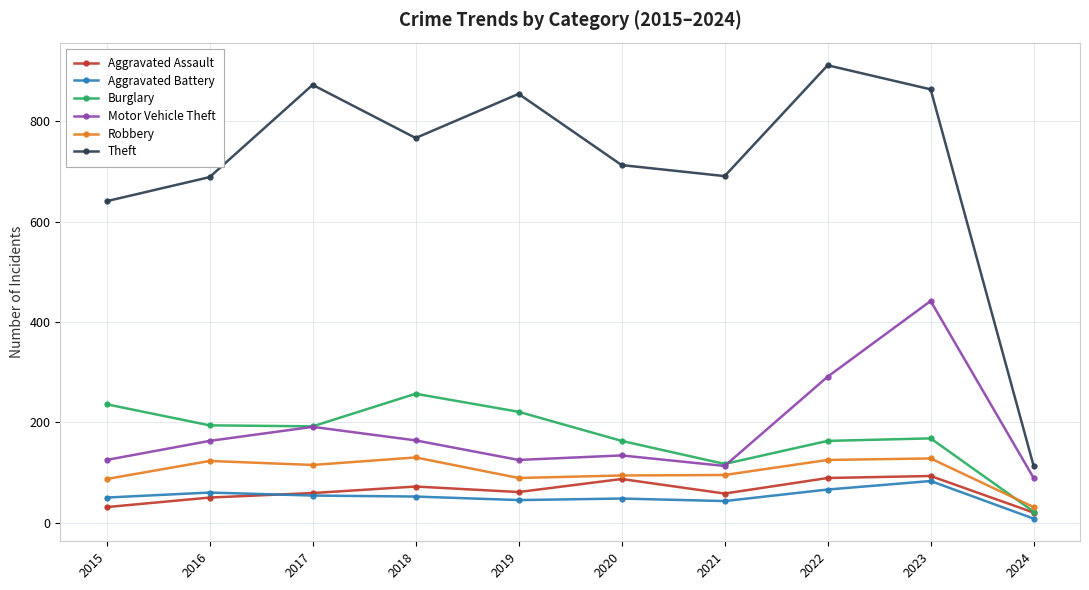

Which category has the lowest value across all series?

2024